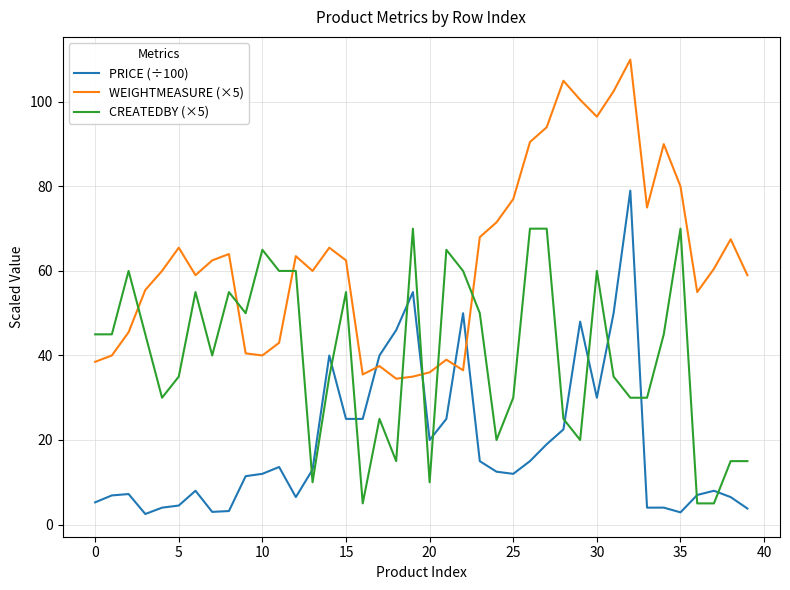

True or false: CREATEDBY (×5) has more than 2 interior local peaks.

True